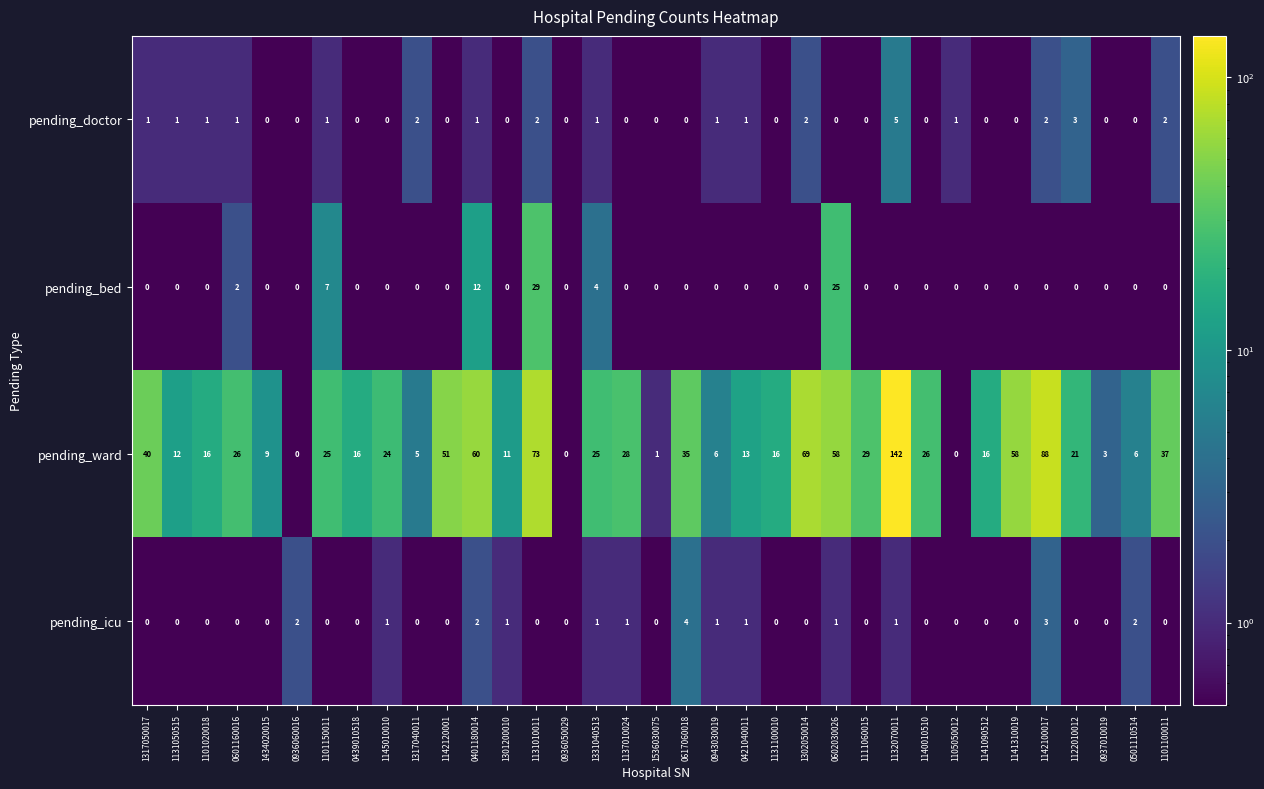

What is the difference between the maximum and minimum values in the pending_bed series?

29